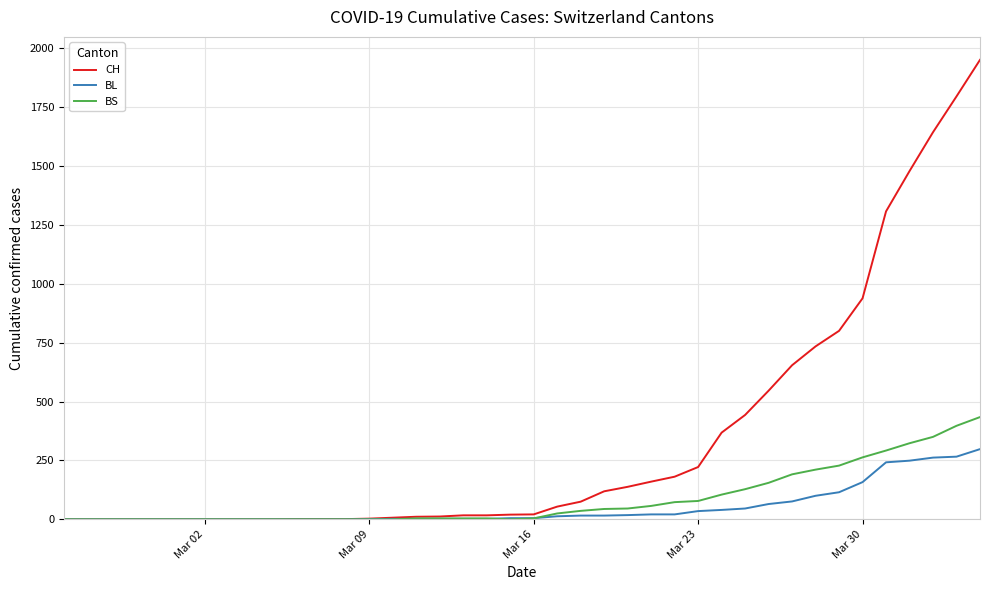

Which series has the largest range (max minus min)?

CH